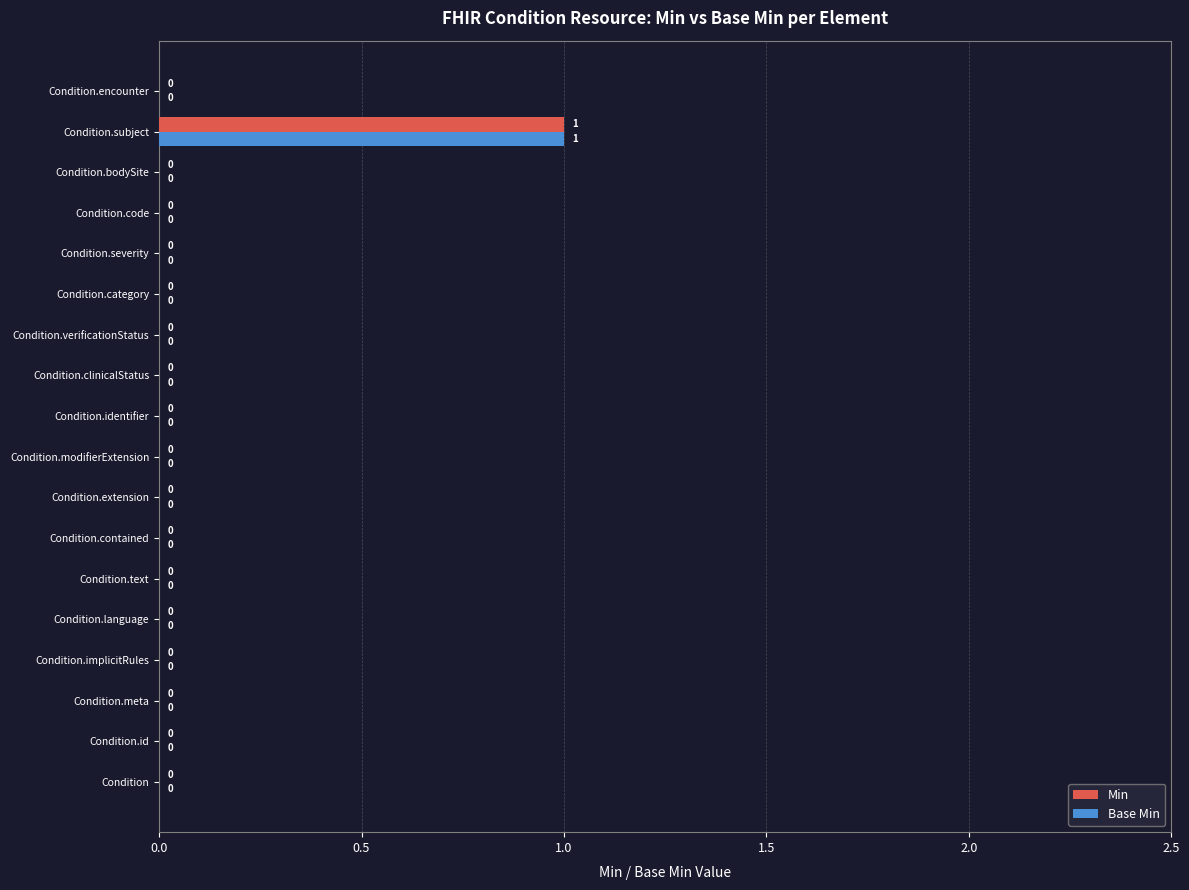

At which category is the sum across all series the highest?

Condition.subject